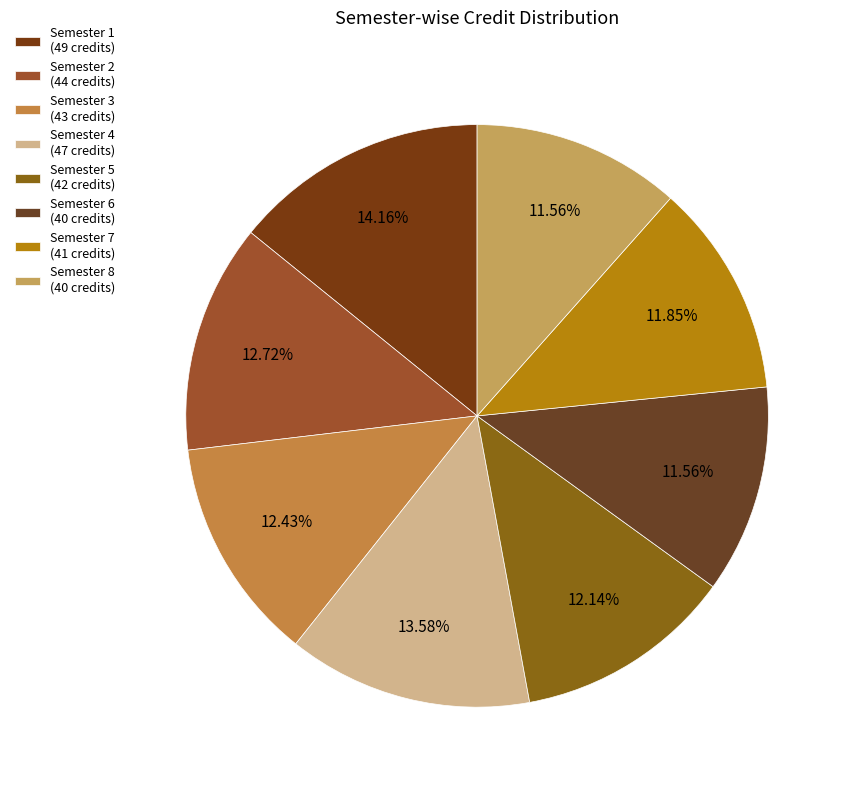

Is the sum of Semester 3 and Semester 8 greater than half?

No